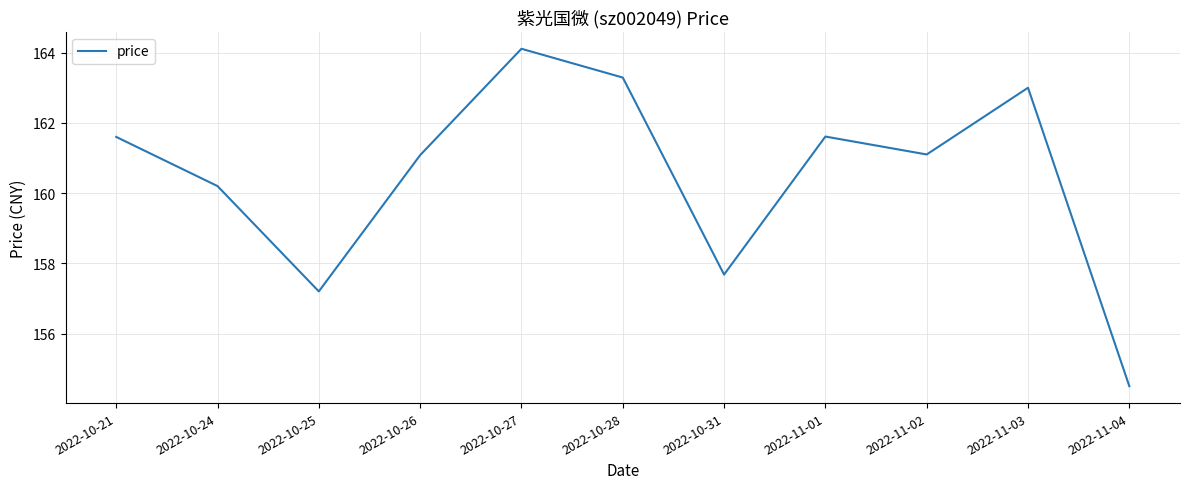

Reading left to right, extract all data points from this chart.

2022-10-21=161.6	2022-10-24=160.2	2022-10-25=157.2	2022-10-26=161.1	2022-10-27=164.1	2022-10-28=163.3	2022-10-31=157.7	2022-11-01=161.6	2022-11-02=161.1	2022-11-03=163.0	2022-11-04=154.5